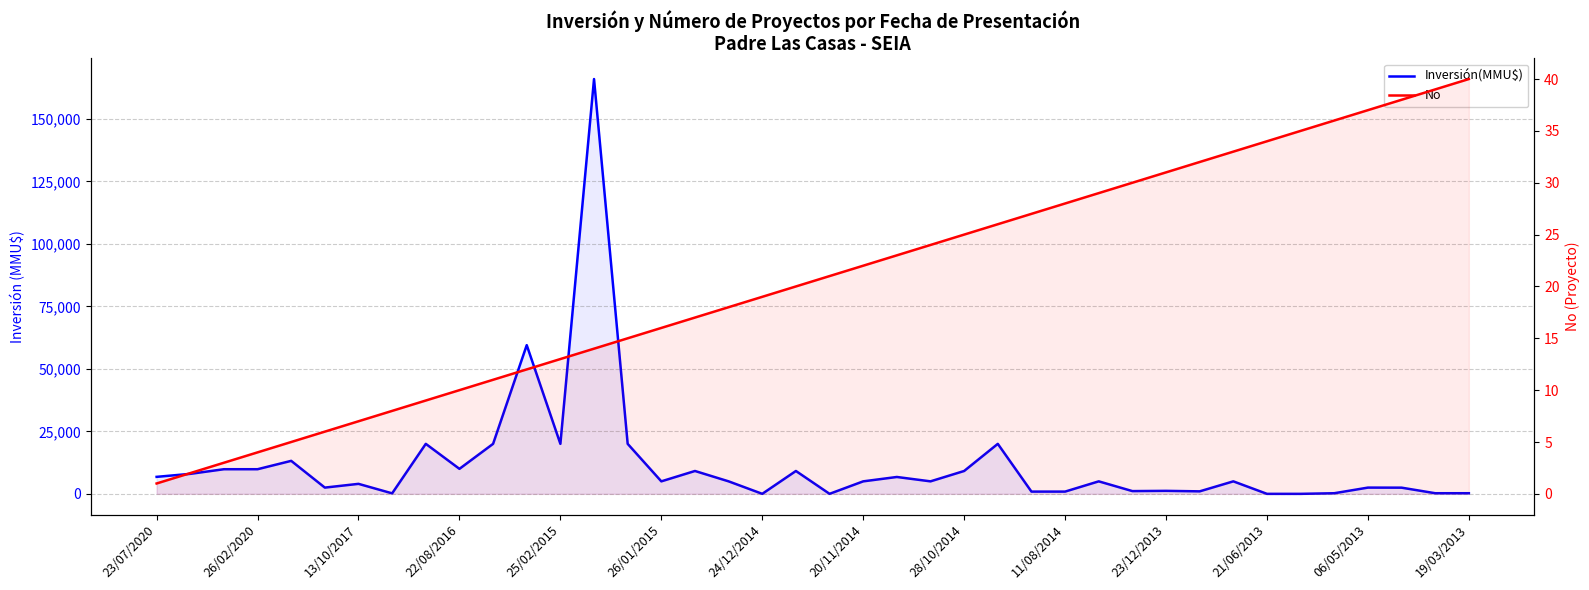

Between 28/10/2014 and 23/07/2020, which is larger?

28/10/2014